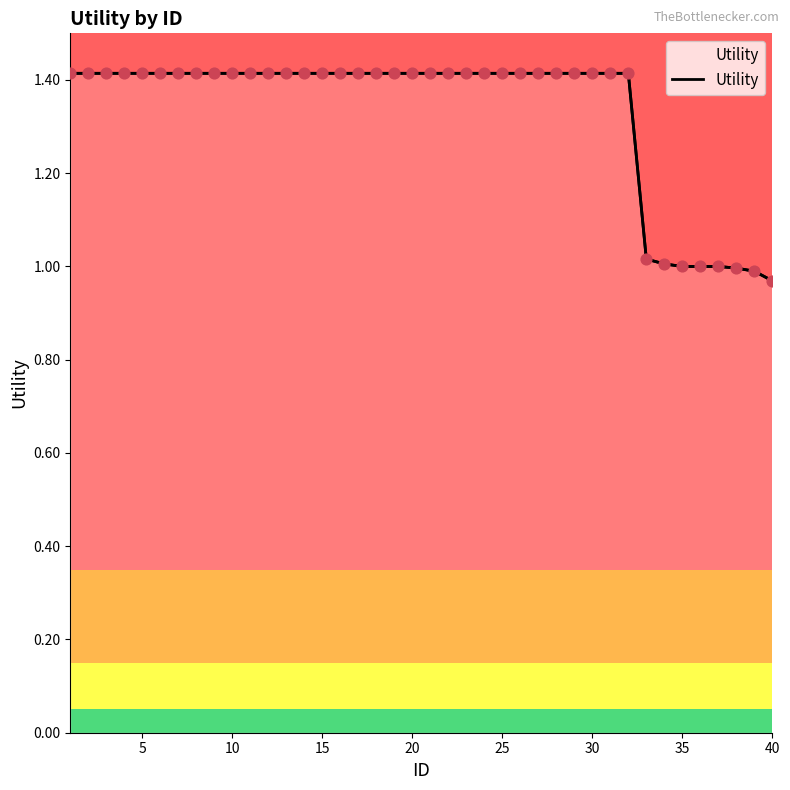

Between 10 and 20, which is larger?

10